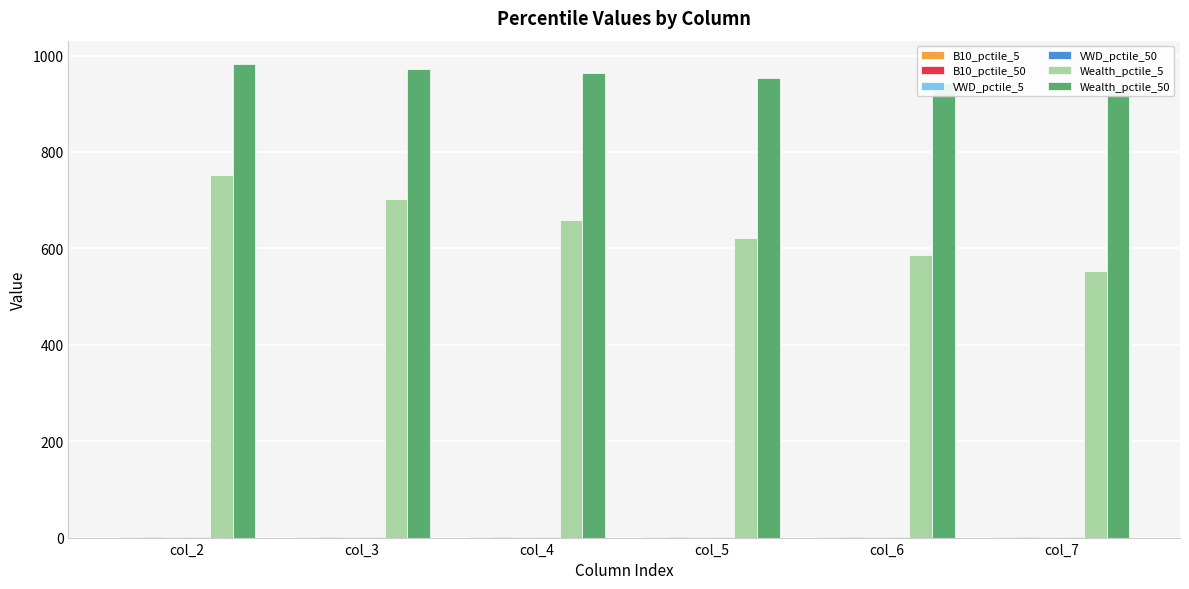

At which category is the sum across all series the highest?

col_2